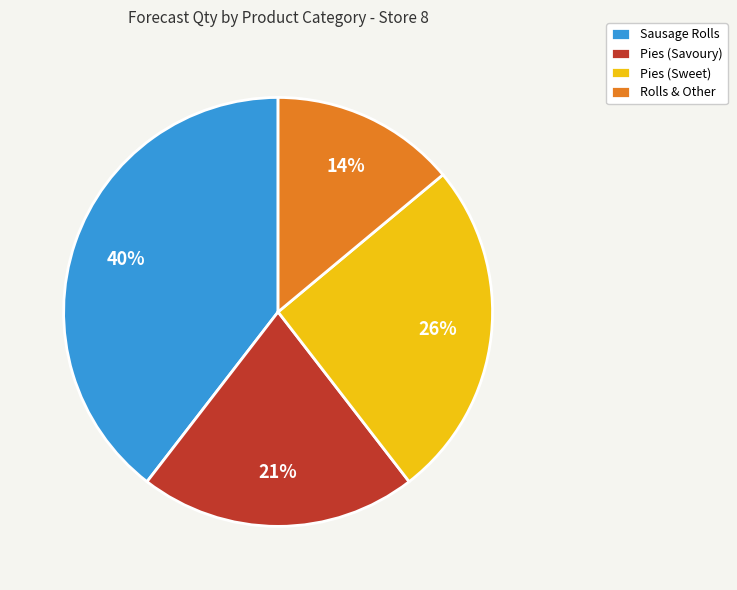

What is the largest slice in the pie chart?

Sausage Rolls